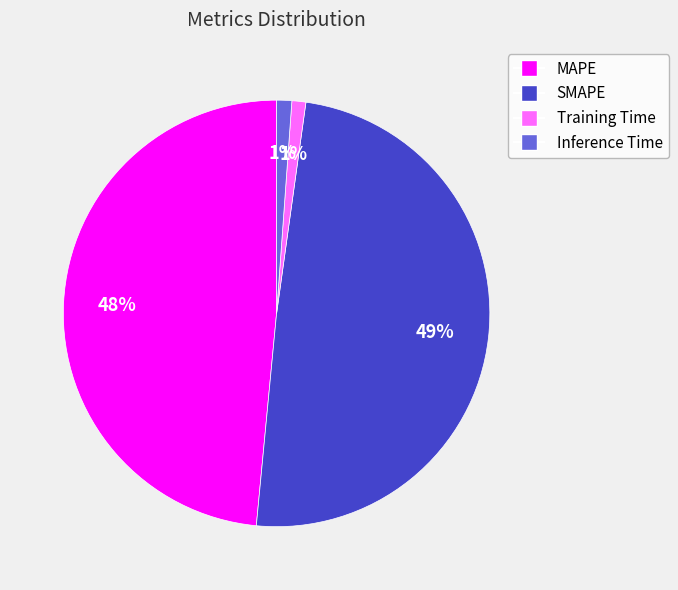

Between Training Time and SMAPE, which is larger?

SMAPE